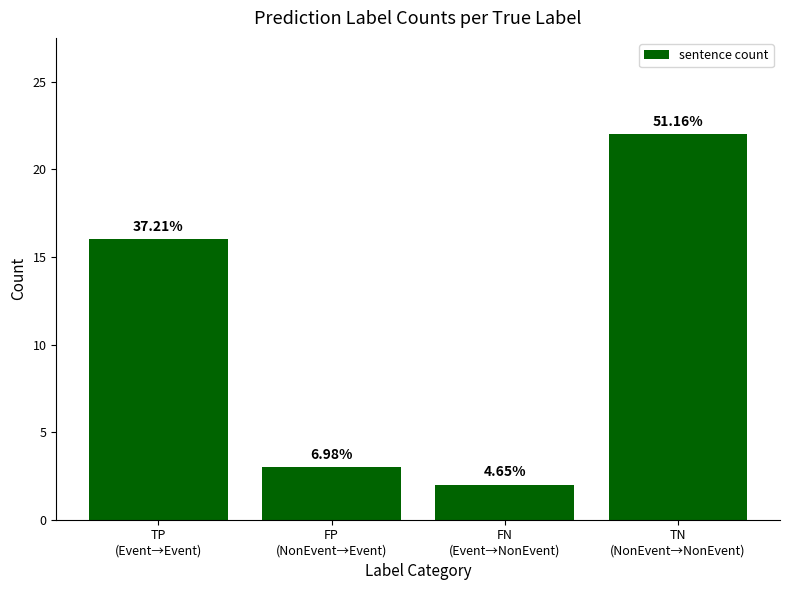

How many bars are there in total?

4